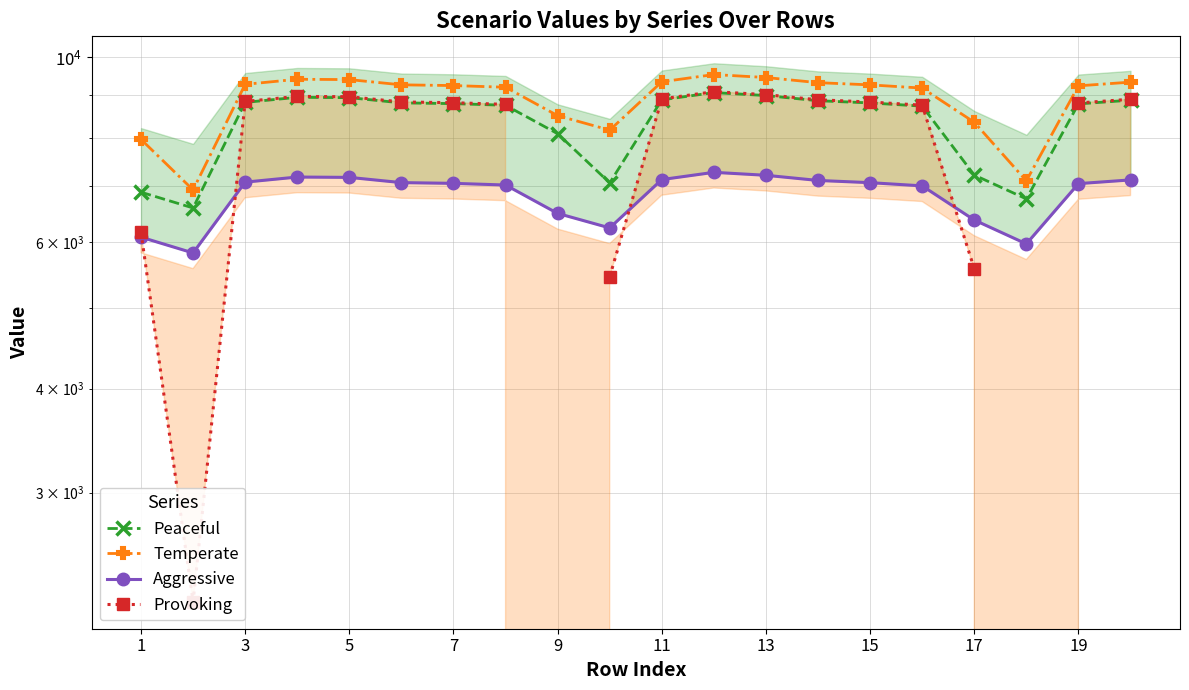

In Peaceful, how many points are higher than both neighbors (excluding endpoints)?

2